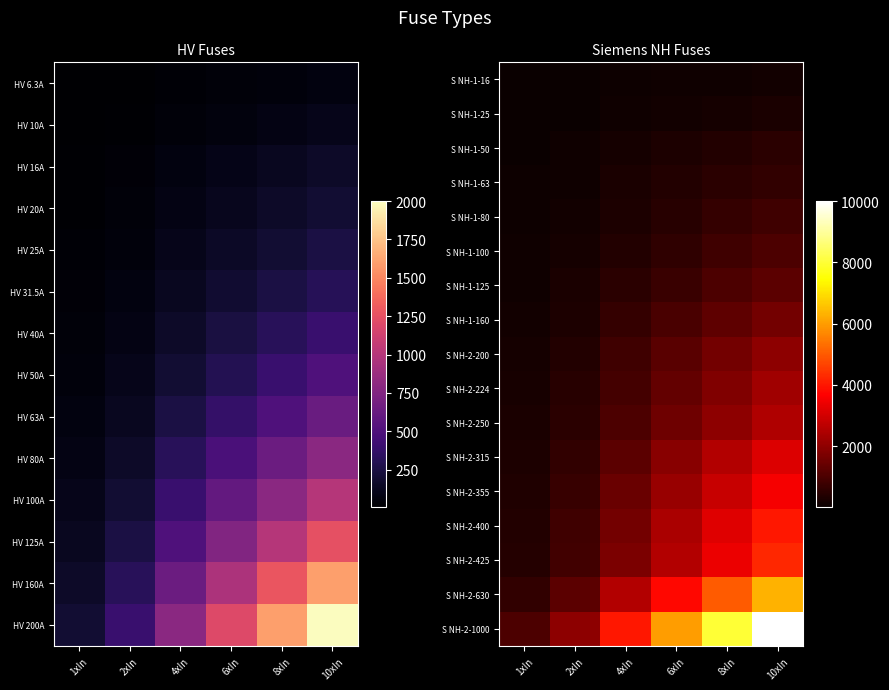

What is the spread (max minus min) of values at 6xIn?

5904